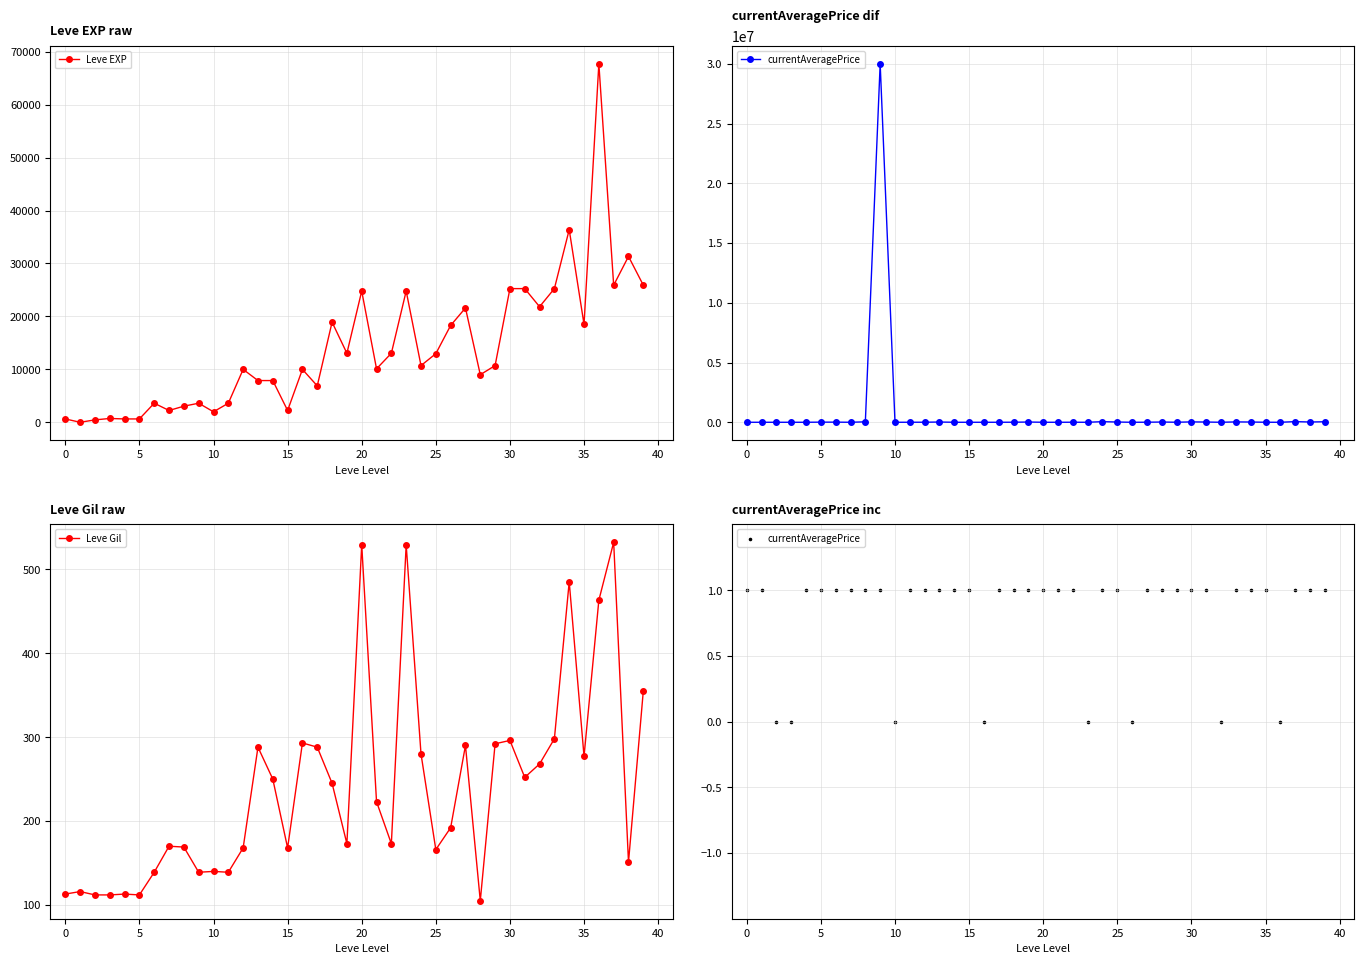

Which series contains the lowest Y value?

currentAveragePrice